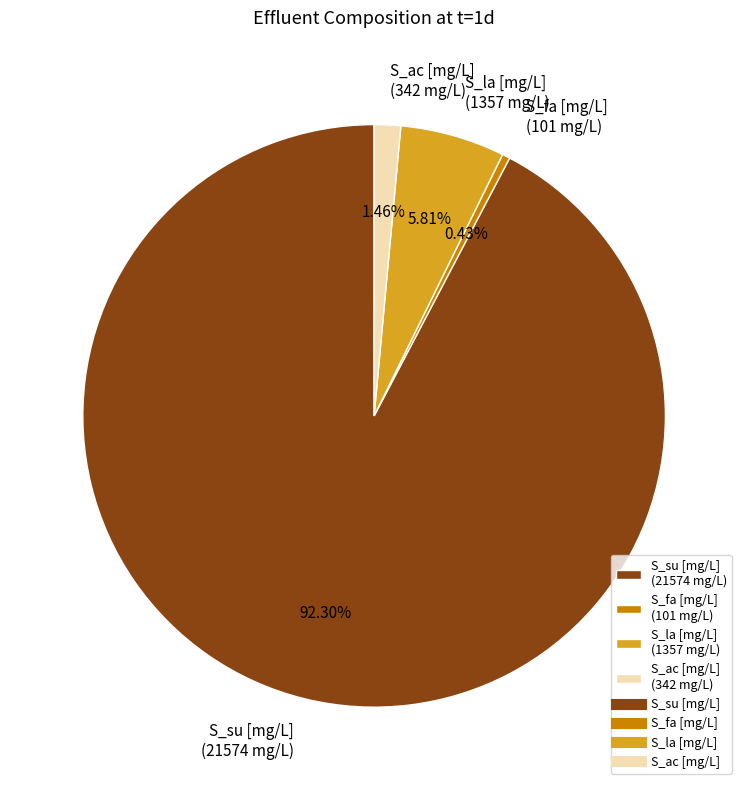

Does any single category account for the majority?

Yes